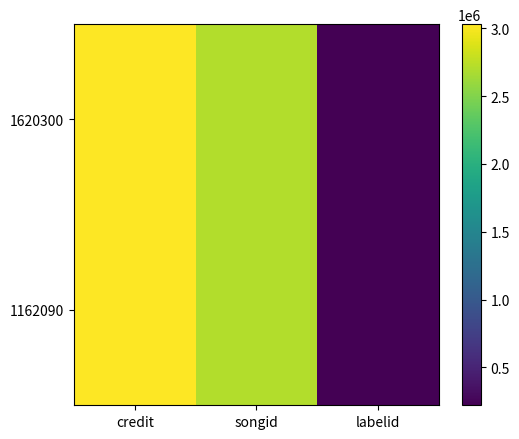

What is the maximum value shown in the chart?

3030675